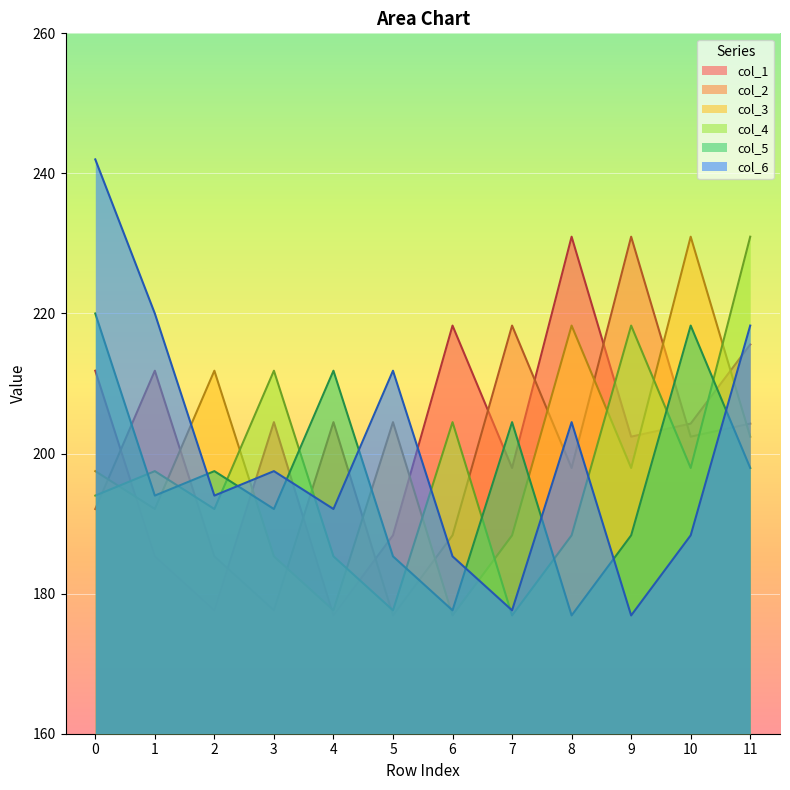

Where is col_4 nearest to the value 203?

6